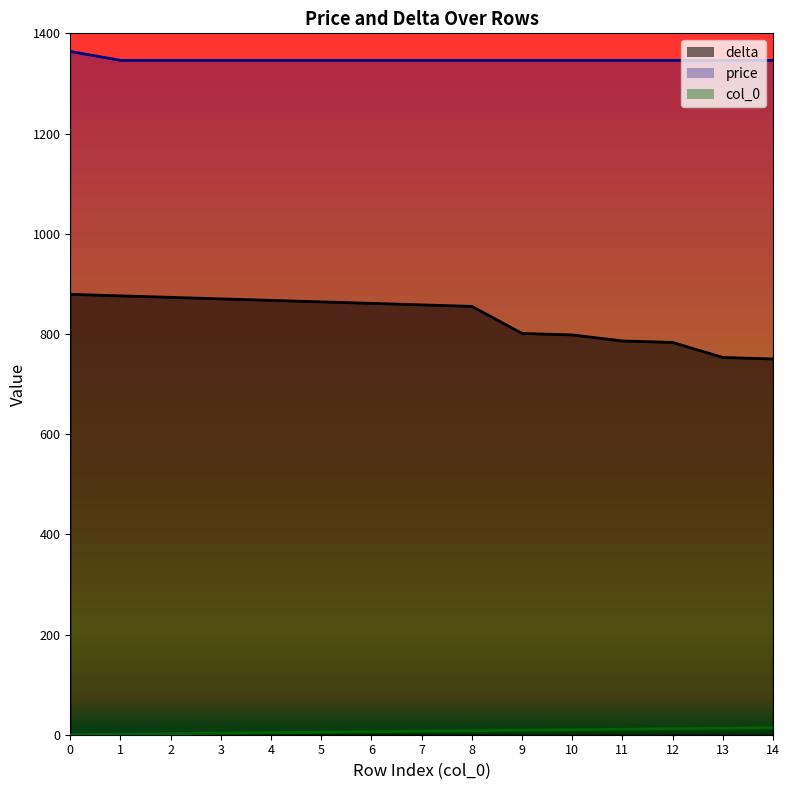

True or false: delta and col_0 intersect in this chart.

False